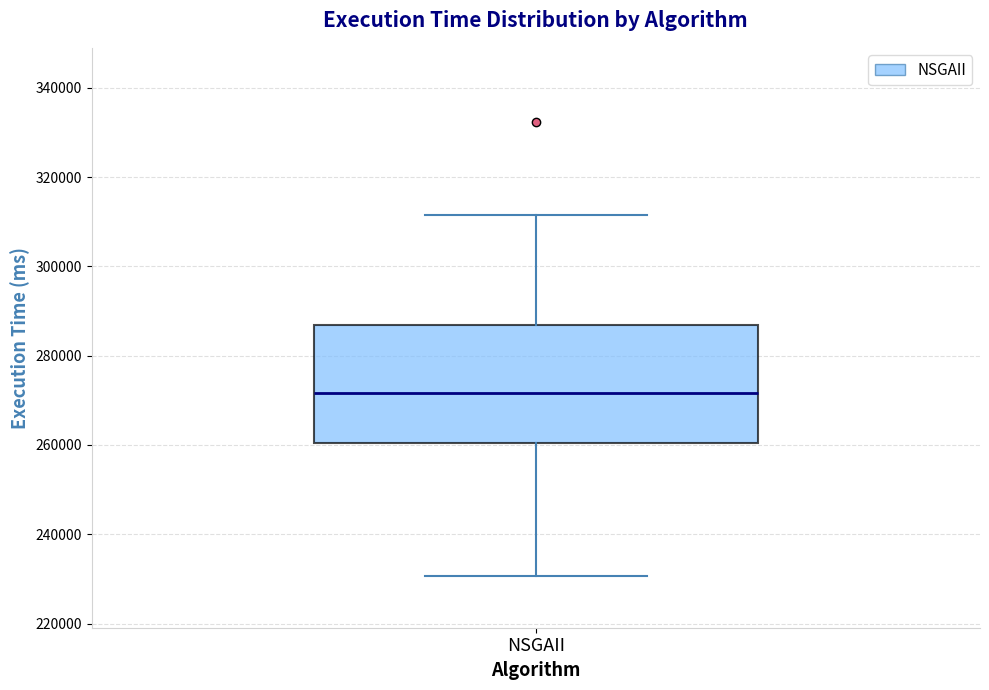

Transcribe this box plot: give where the median line is, the range the box spans, and where the two whiskers end, as read against the y-axis. The values are not printed on the chart, so give them approximately, as read against the axis.

median 272000, box 260000 to 286000, whiskers 230000 to 312000